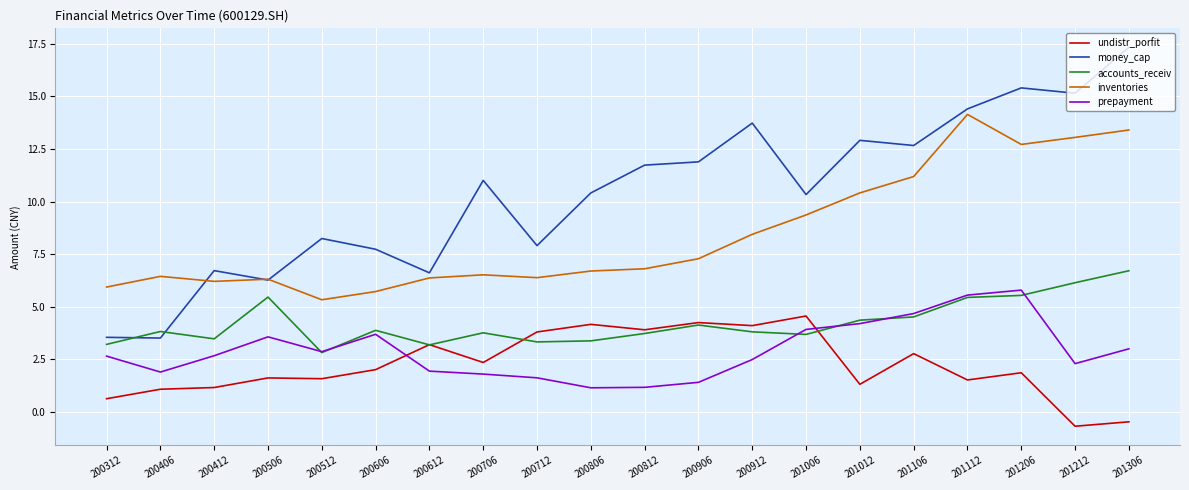

True or false: inventories and prepayment intersect in this chart.

False